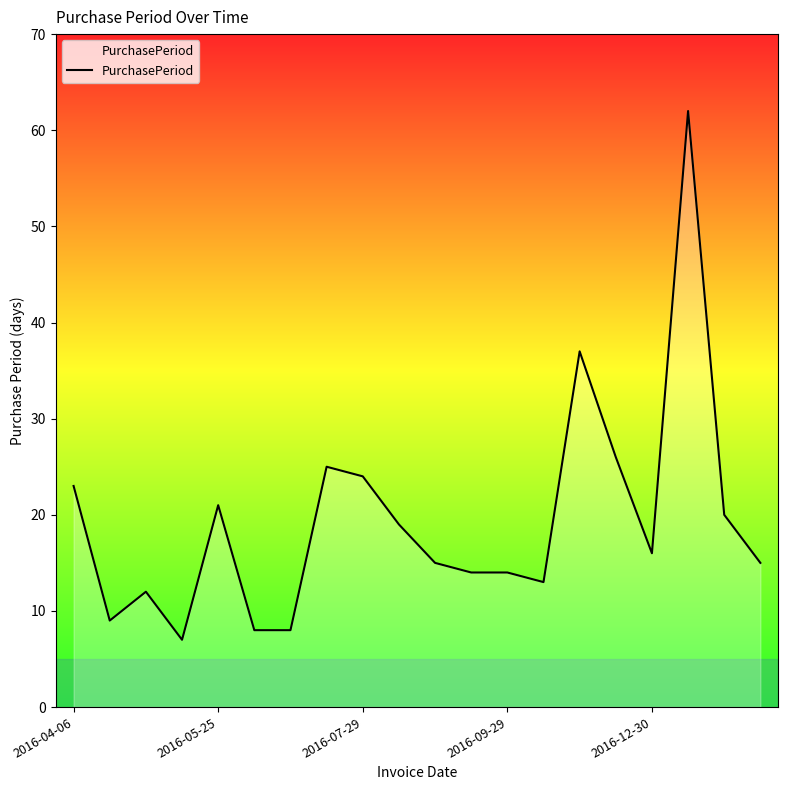

What is the minimum value shown in the chart?

7